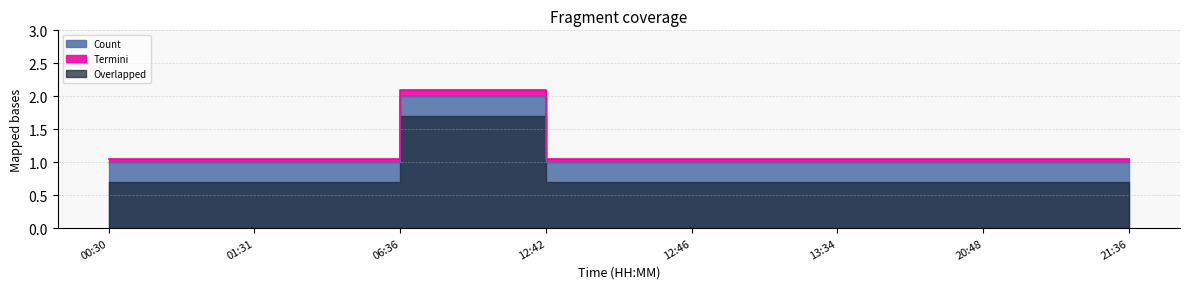

The value at 12:46 is 1. True or false?

True